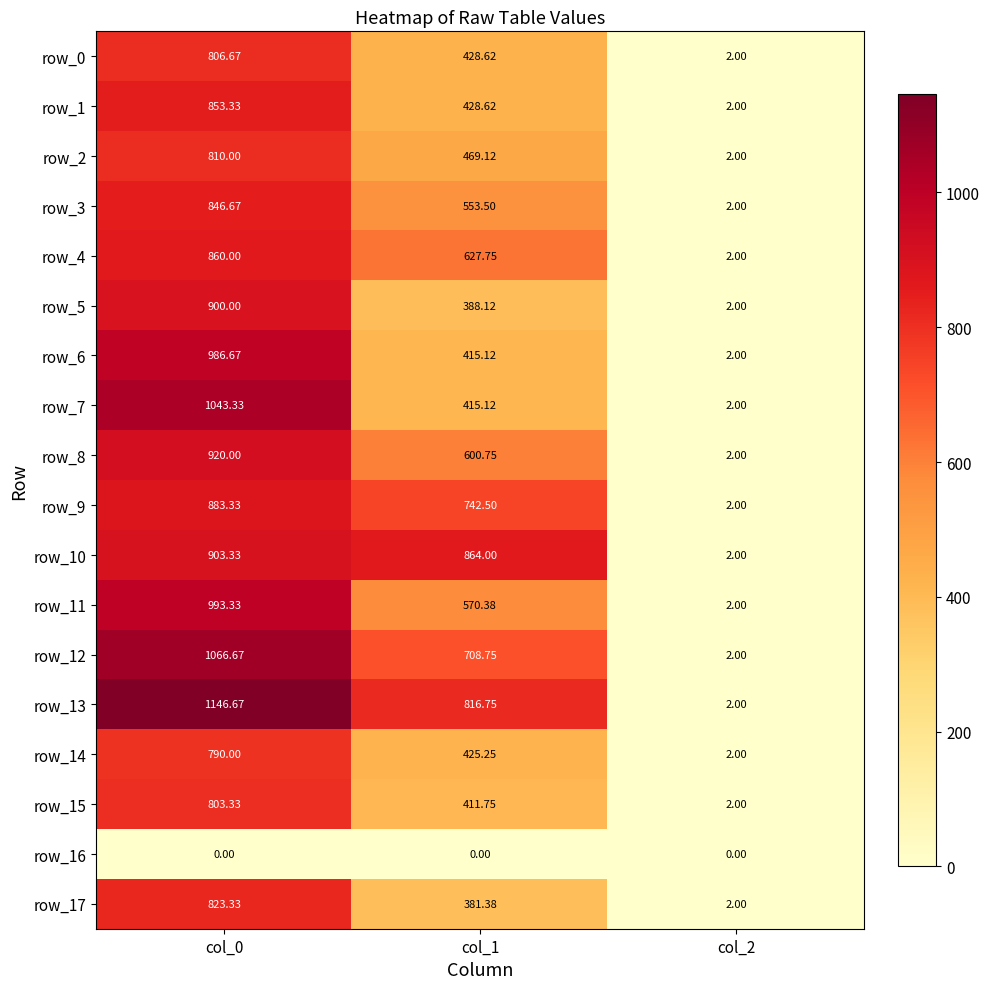

Where is row_3 nearest to the value 424?

col_1